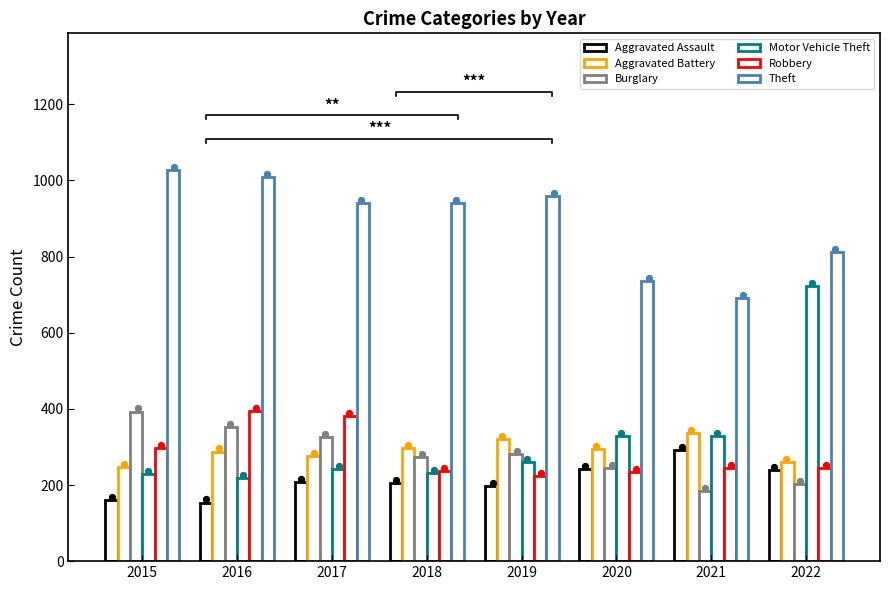

Is the value of Burglary at 2021 greater than the value of Robbery at 2018?

No